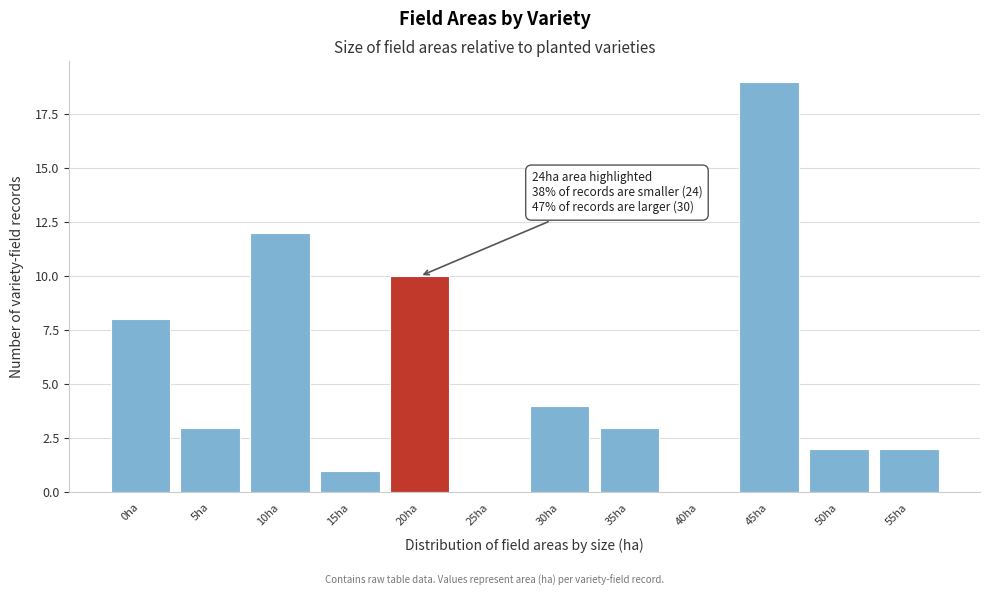

Reading left to right, what are all the values shown in this chart?

0ha=8	5ha=3	10ha=12	15ha=1	20ha=10	25ha=0	30ha=4	35ha=3	40ha=0	45ha=19	50ha=2	55ha=2